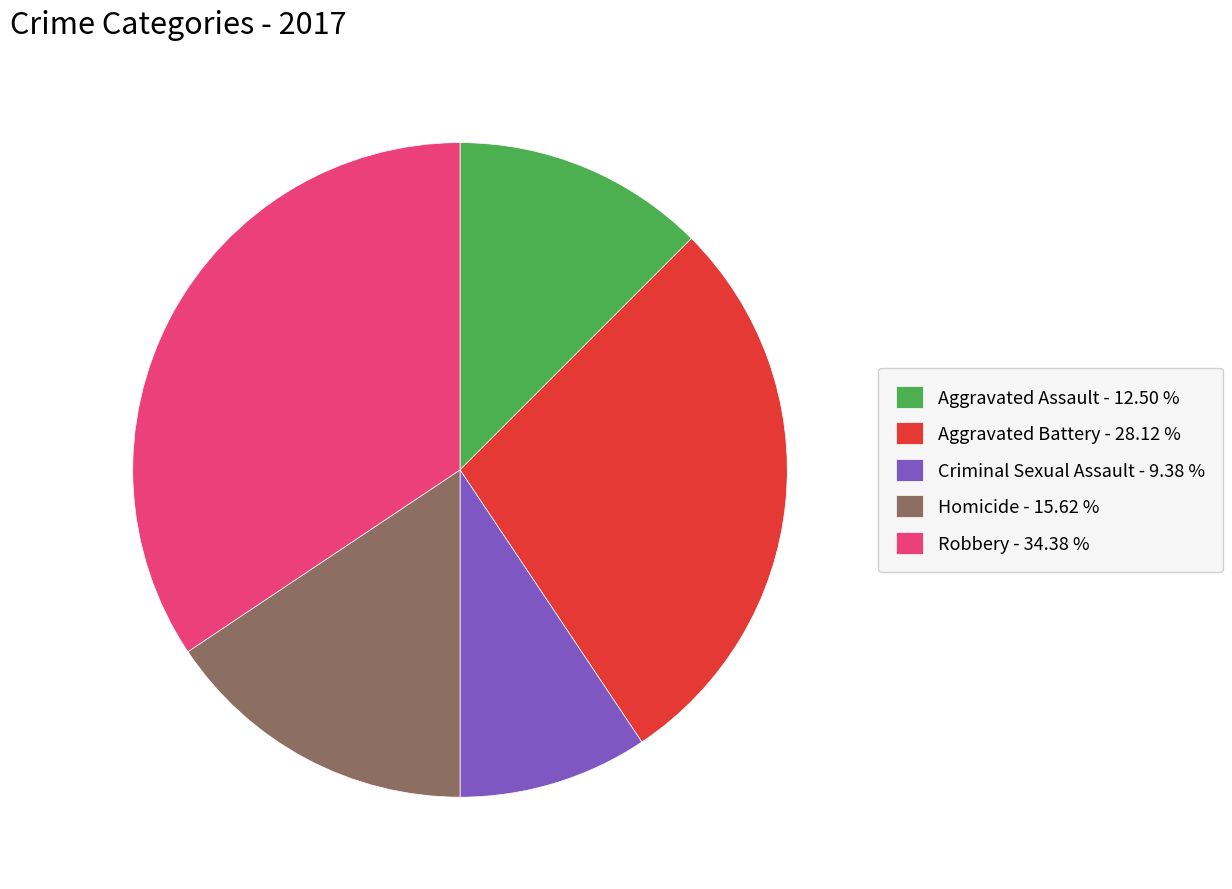

Is Homicide - 15.62 % the majority of the pie?

No